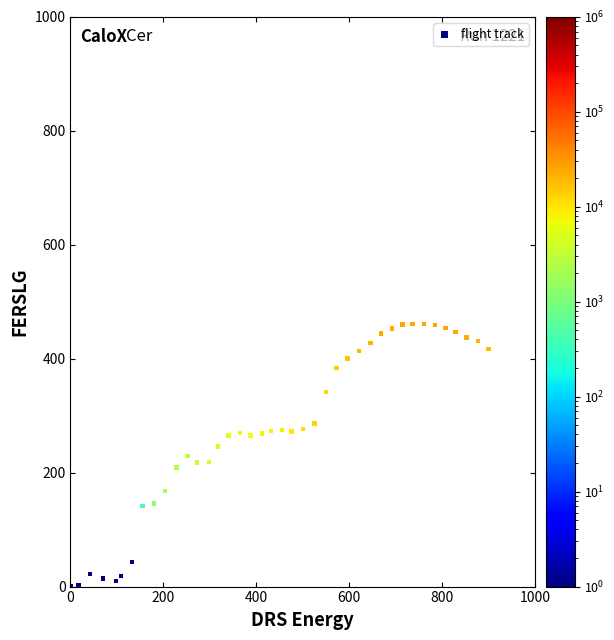

What is the range of Y values (max minus min)?

460